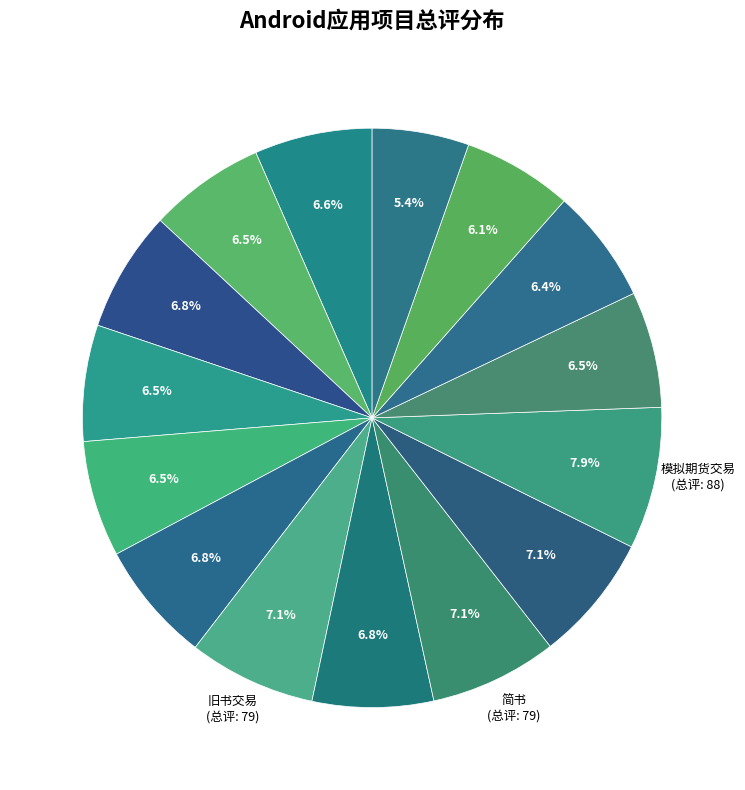

How many slices are in this pie chart?

15